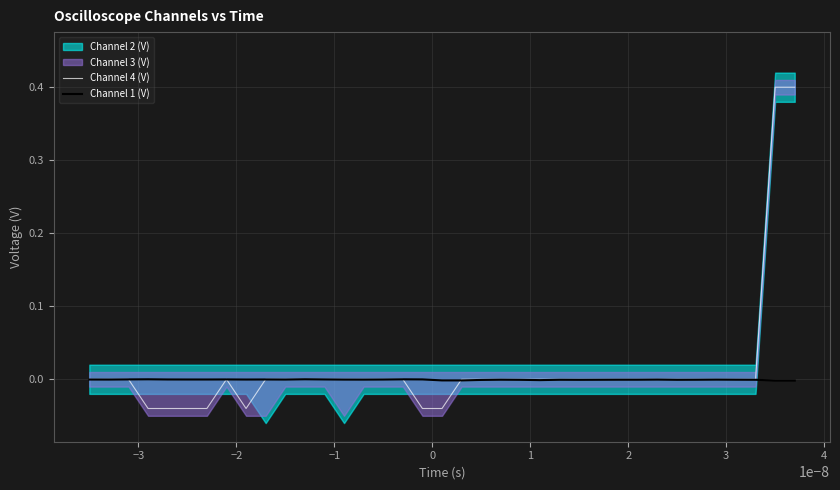

Where do Channel 1 (V) and Channel 4 (V) first cross each other?

−2 and −1